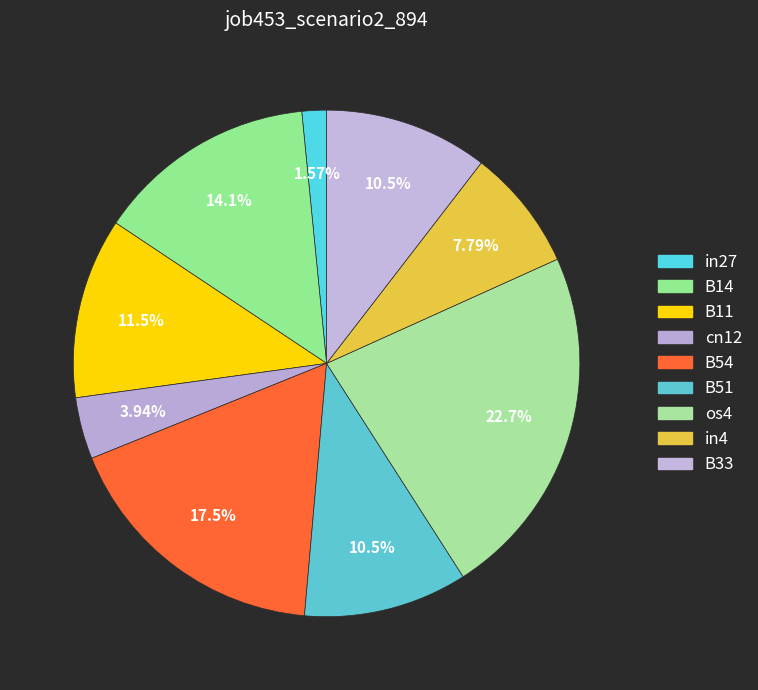

Is B33 the majority of the pie?

No